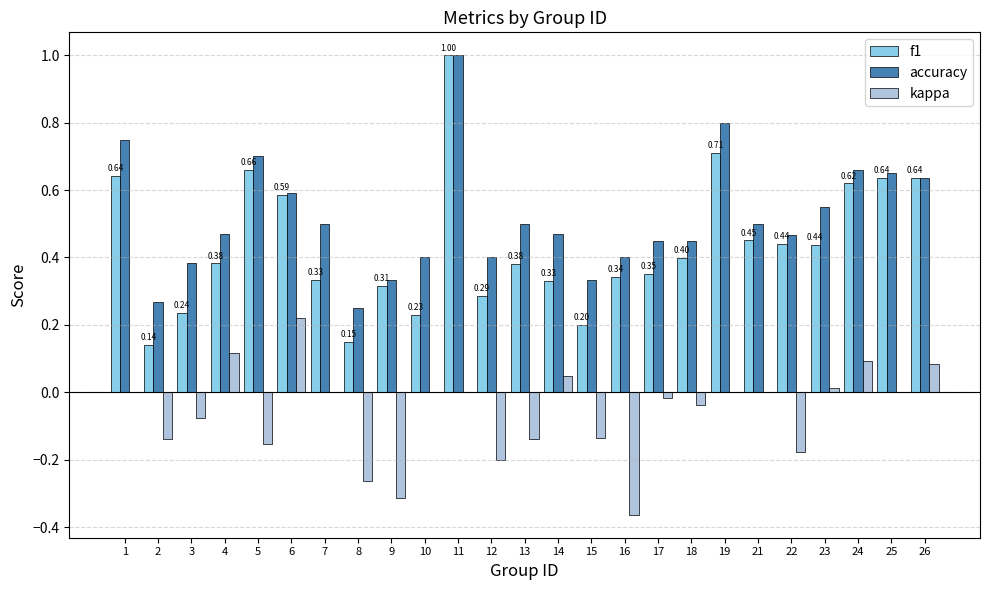

Which series changed the most between 15 and 21?

f1